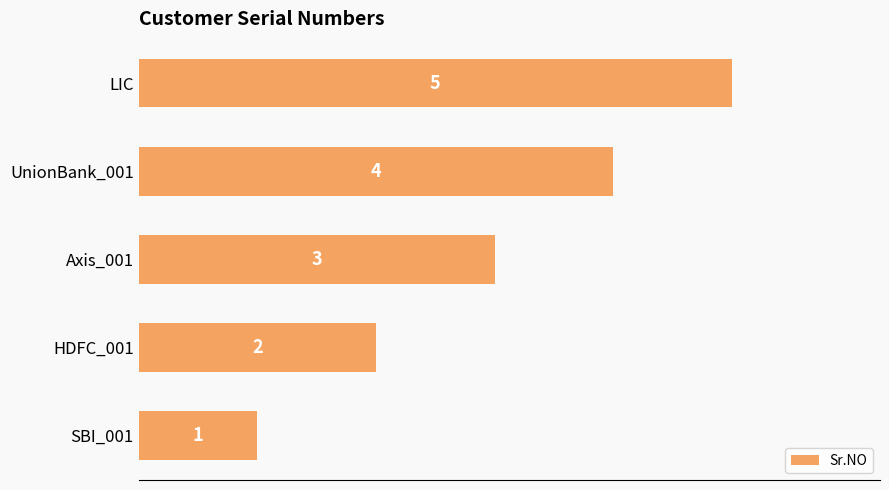

The value at LIC is 5. True or false?

True